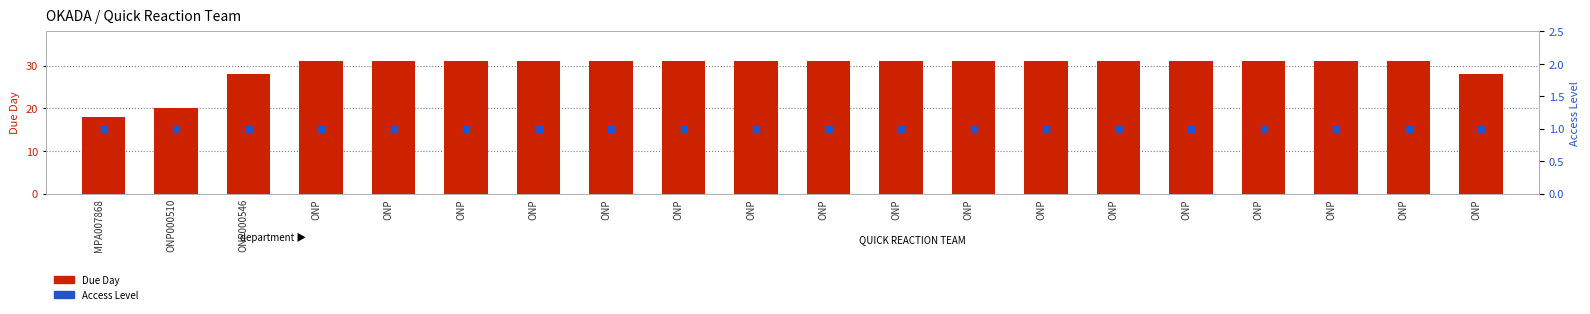

What is the total value across all series at ONP?

32